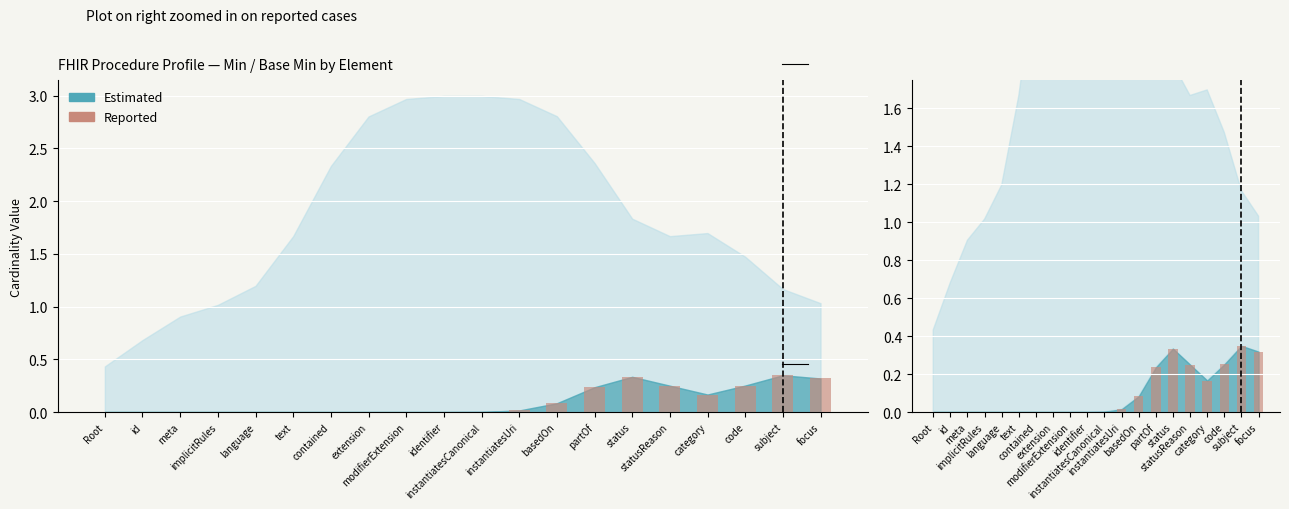

How many bars are there in total?

20